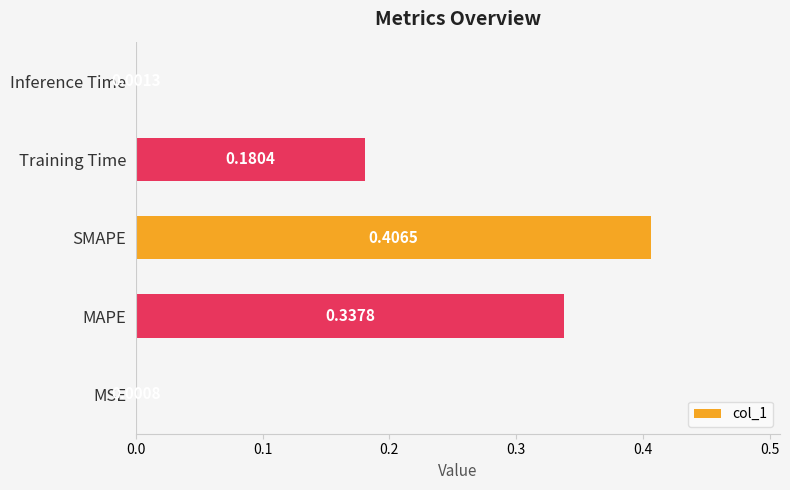

What is the sum of the values at SMAPE and MAPE?

0.7